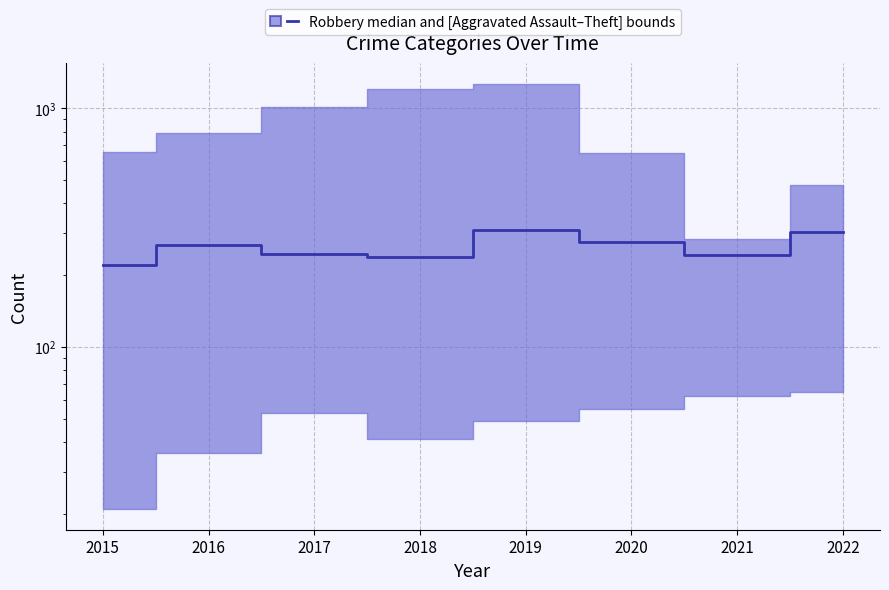

What is the difference between the values at 2016 and 2018?

28